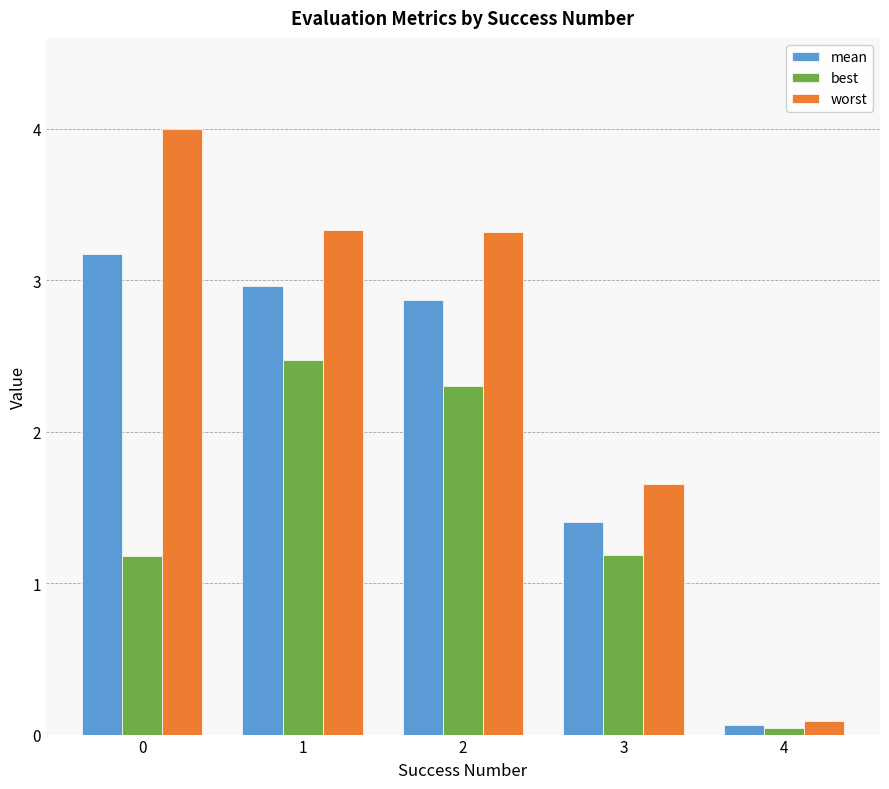

Rank the series by their maximum value, from lowest to highest.

best, mean, worst